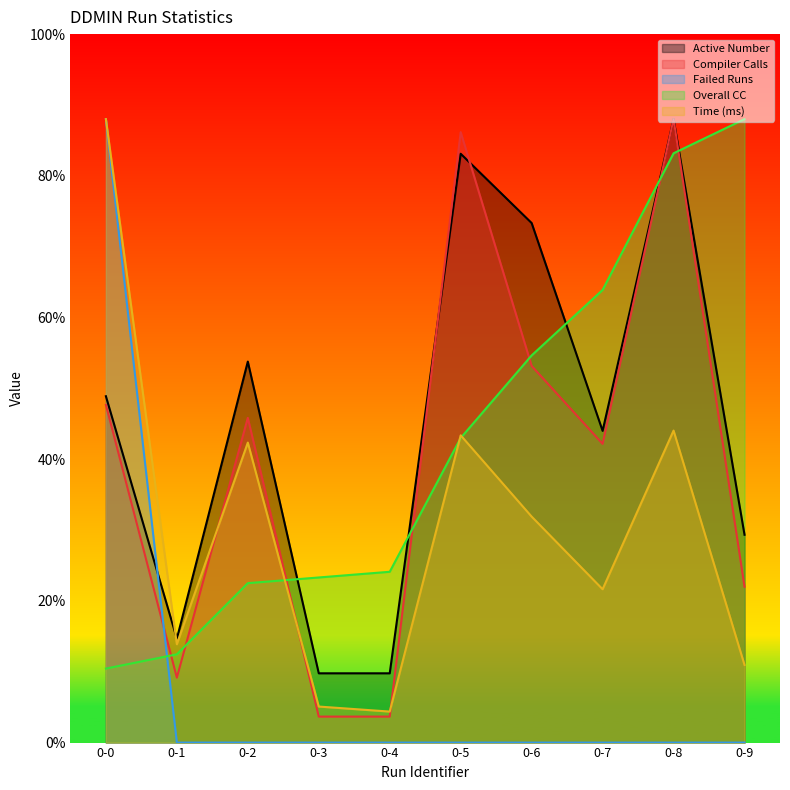

Where is Failed Runs nearest to the value 110?

0-0